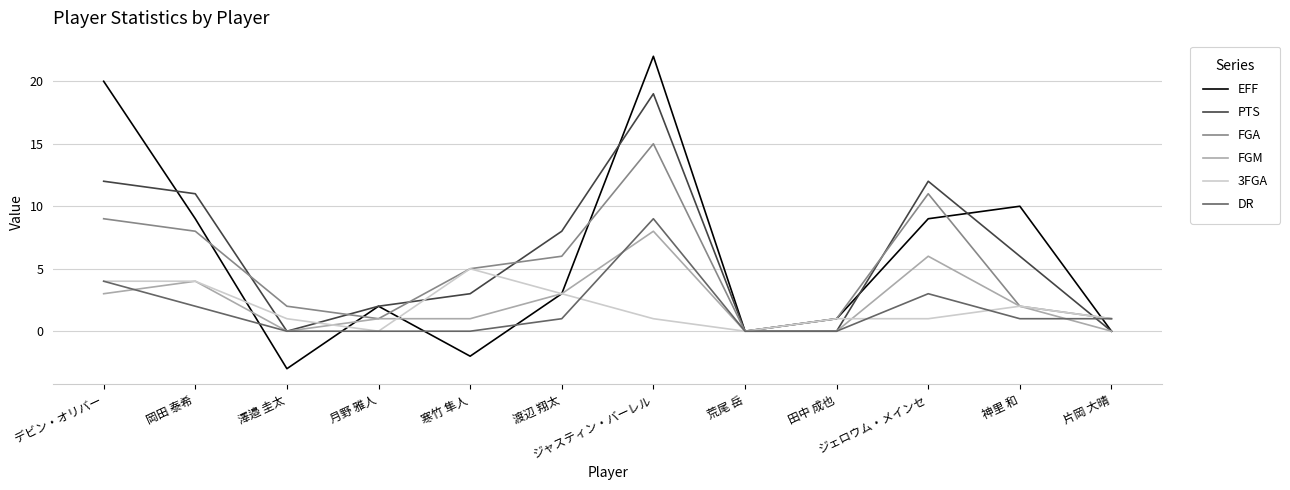

Is this an area chart (filled region under the line)?

No